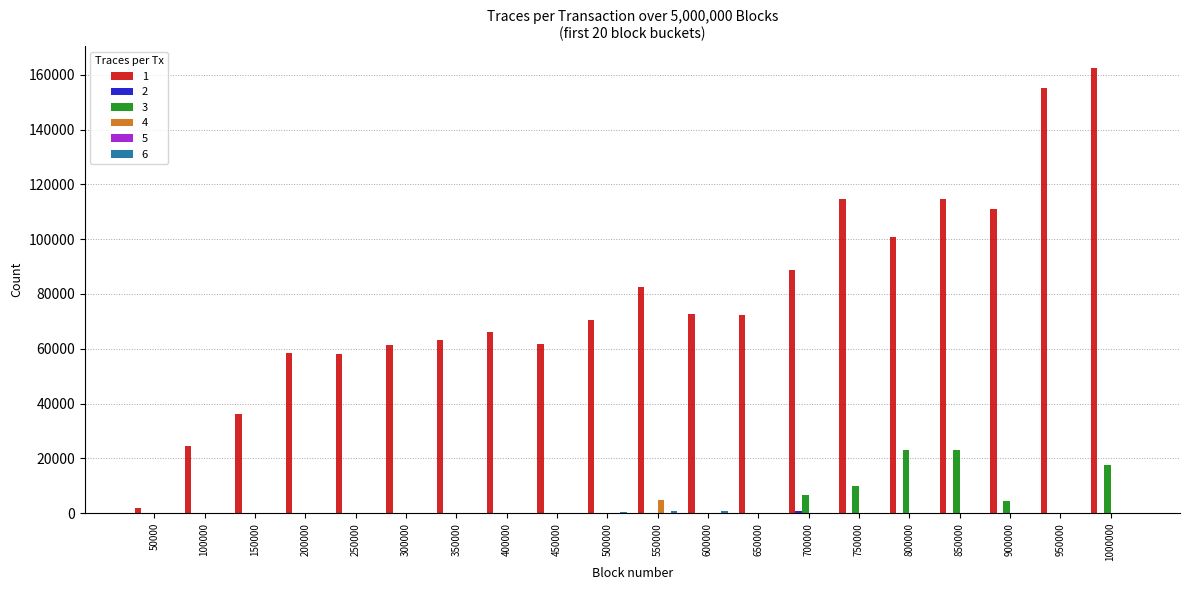

Which category has the highest value across all series?

1000000